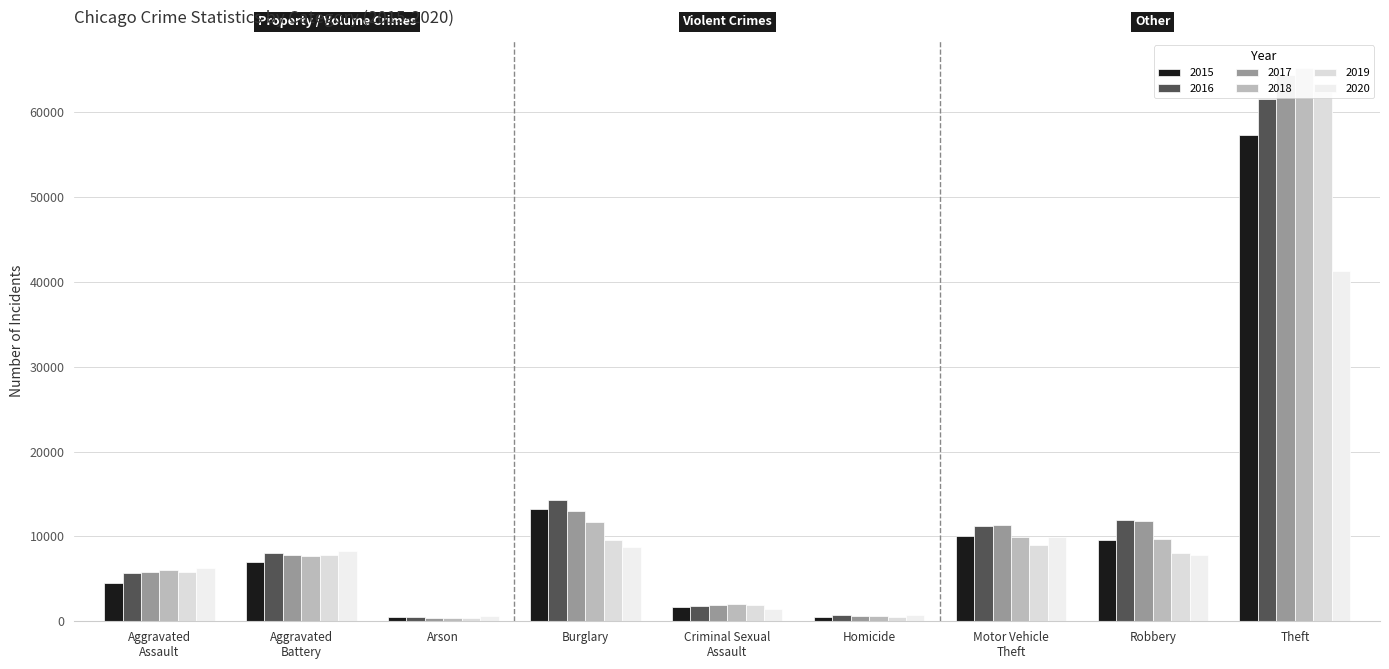

What is the average value of the 2020 series?

9480